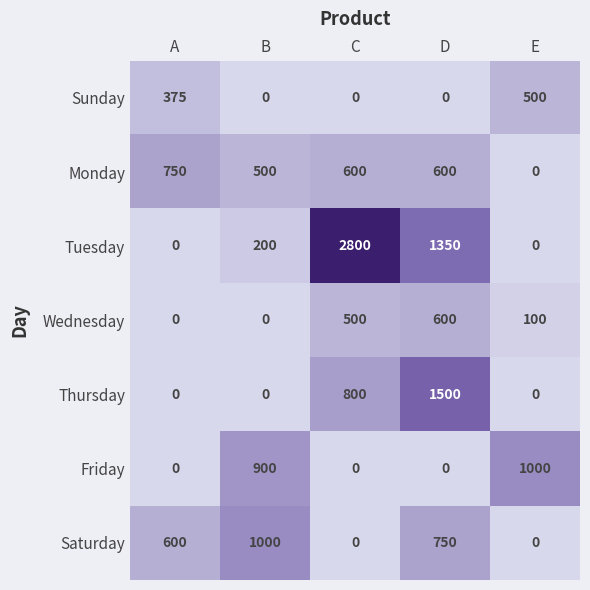

What is the approximate value of Monday at A, to the nearest 100?

800